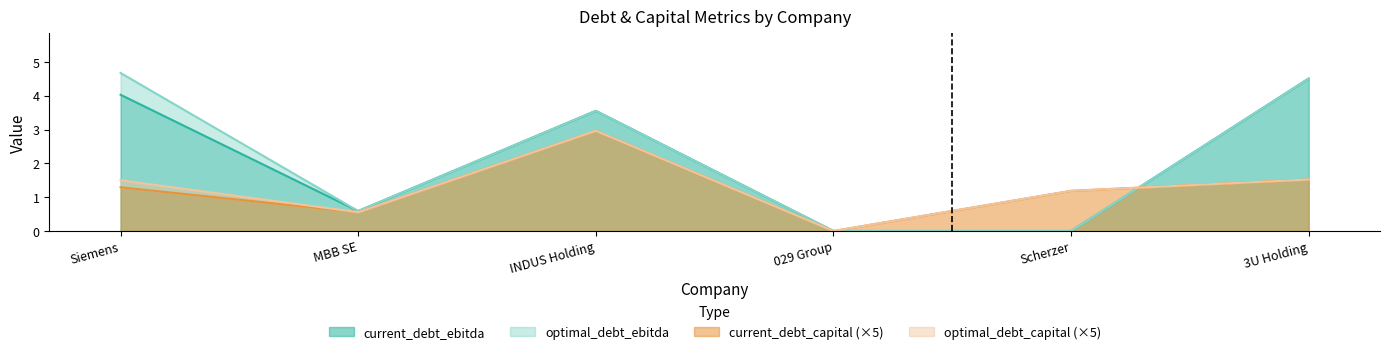

What is the average value of the current_debt_ebitda series?

2.1